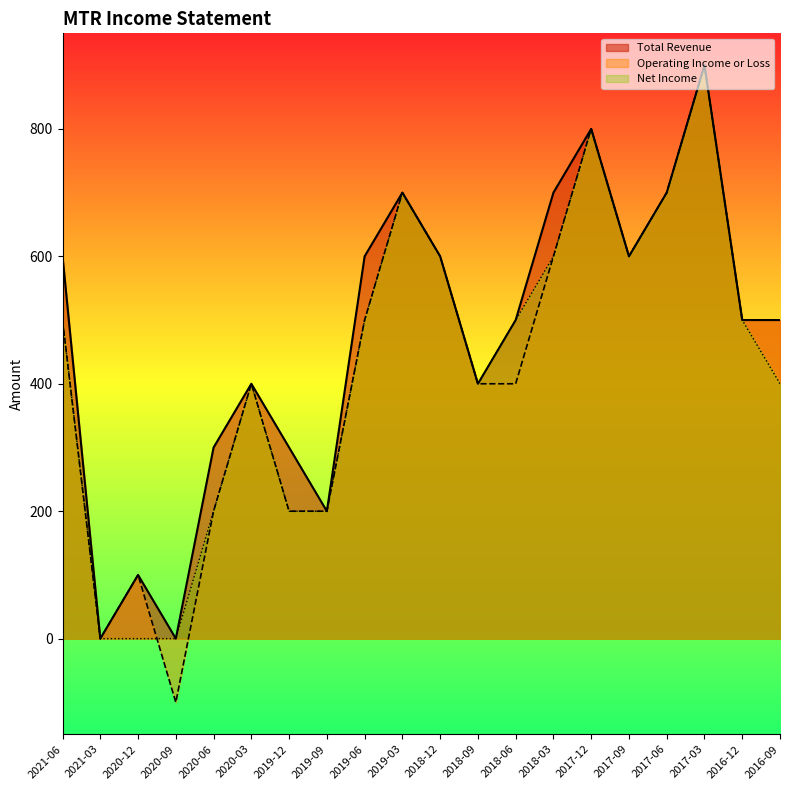

What is the difference between the maximum and second lowest values in the Operating Income or Loss series?

900